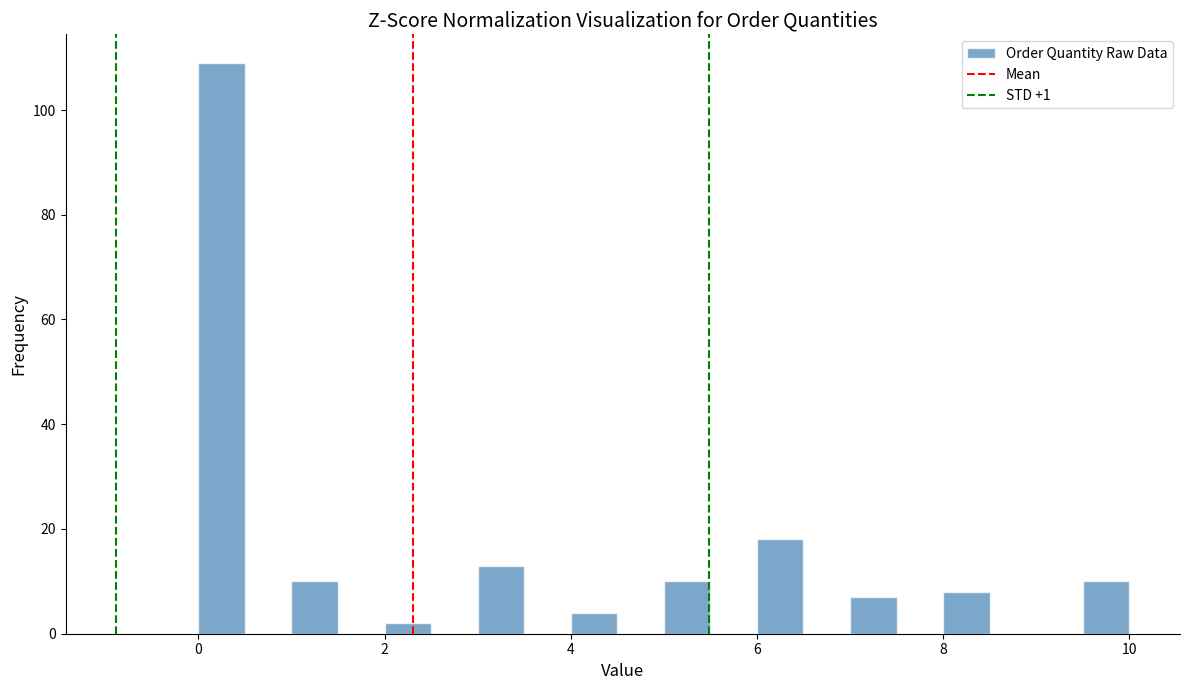

Around what value on the x-axis is the tallest bar? Give the approximate position of its centre, as read against the axis.

0.2